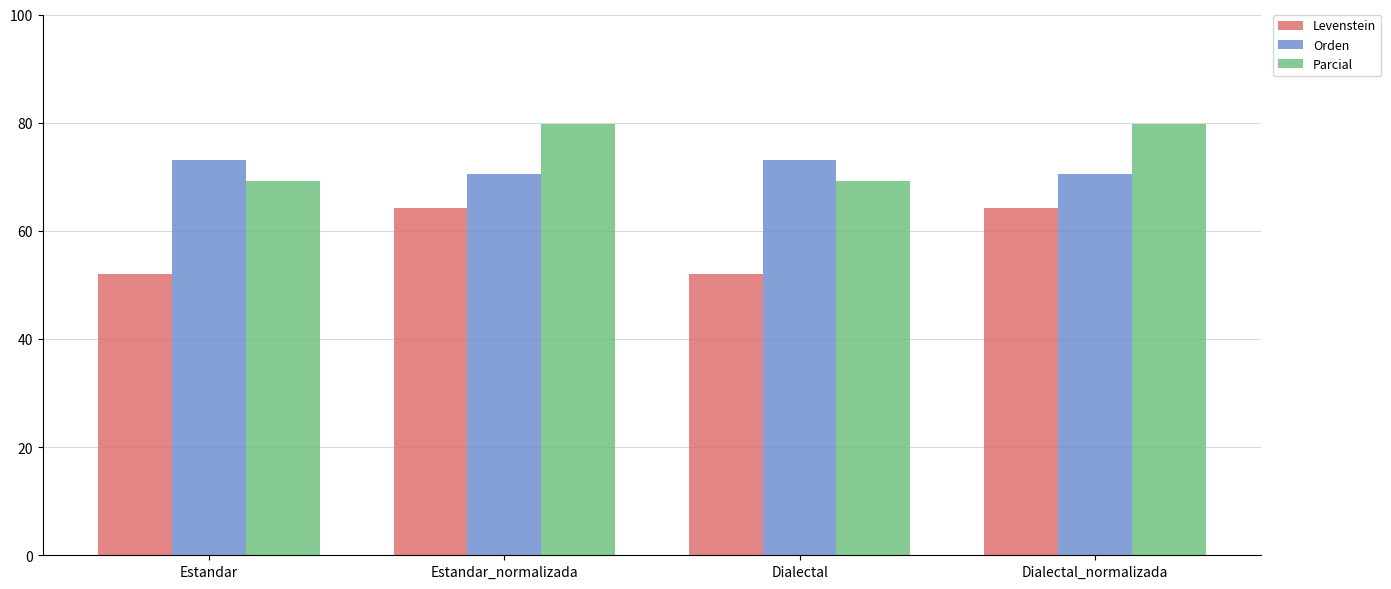

What is the maximum value shown in the chart?

79.8